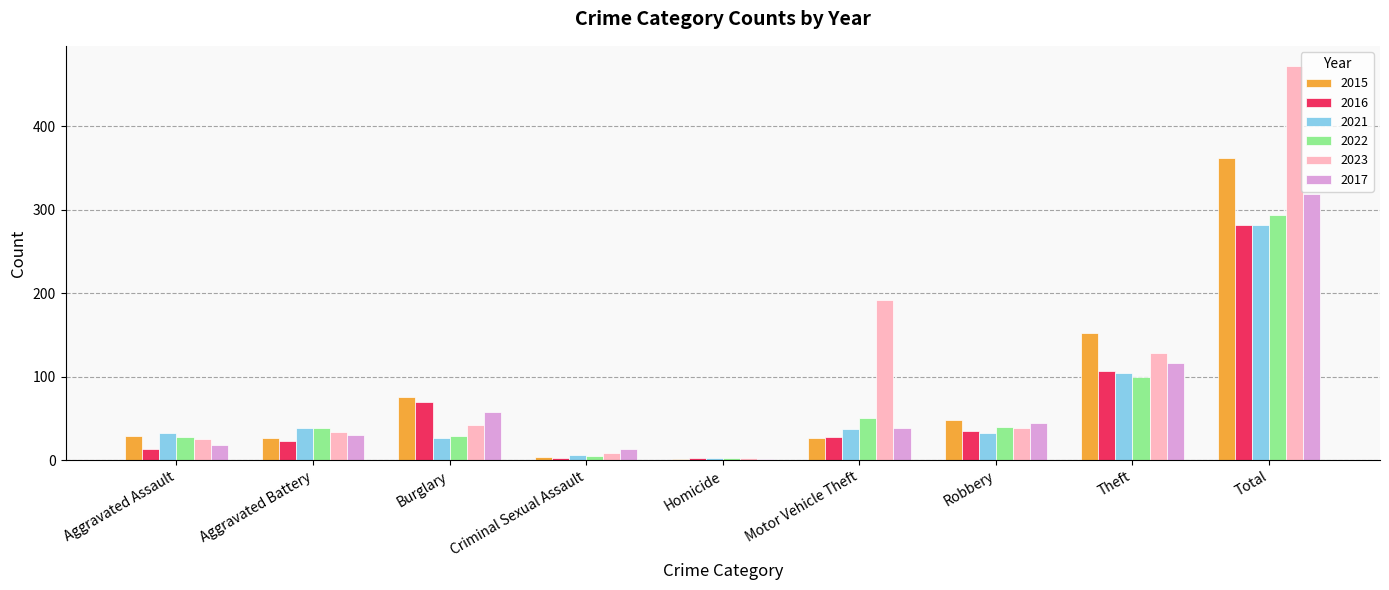

Read the 2016 value at Robbery.

35